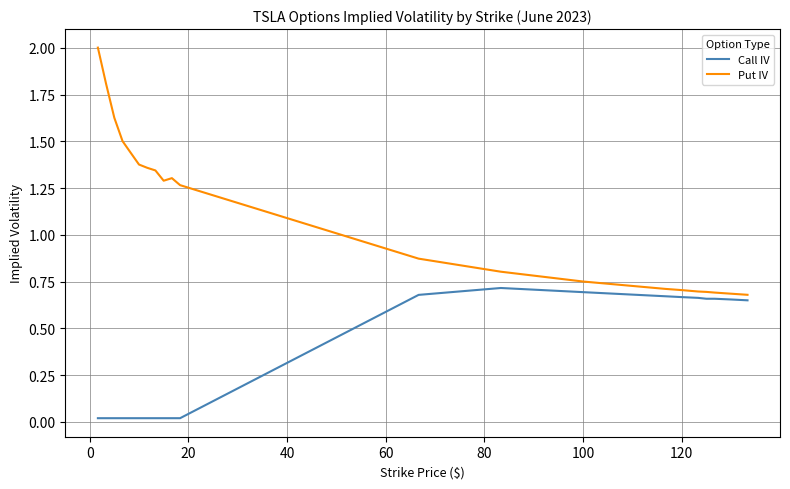

List the series in order of their overall mean, highest first.

Put IV, Call IV